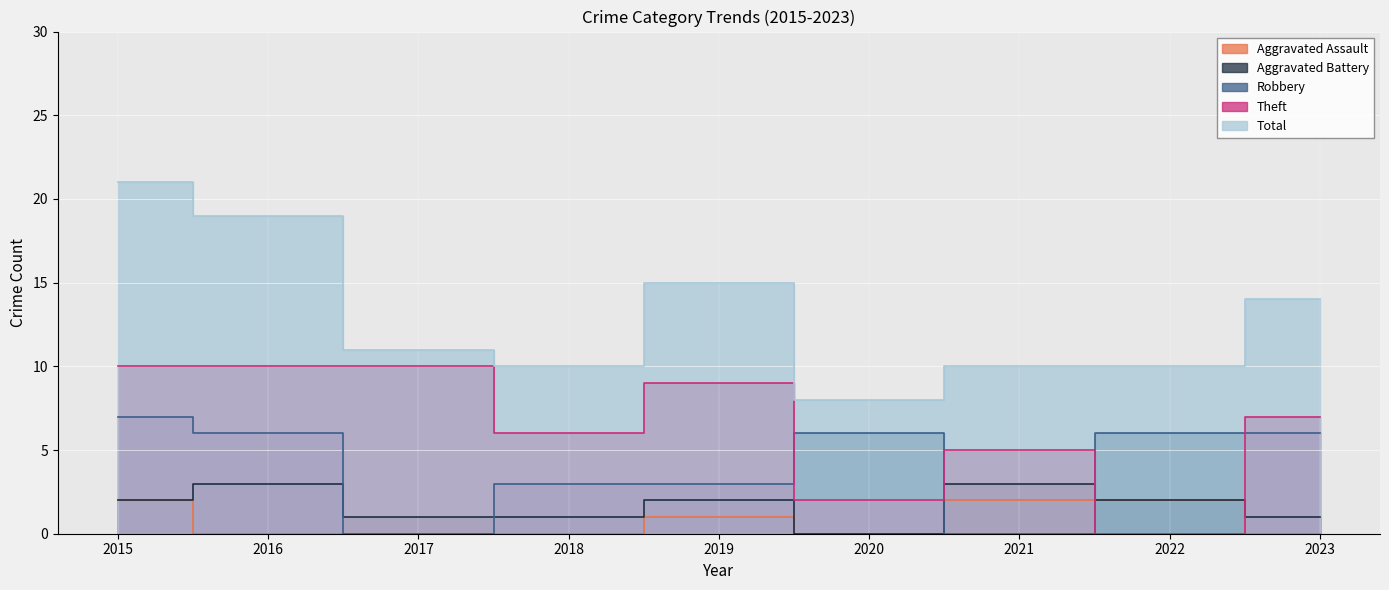

What is the highest value of the Total series?

21